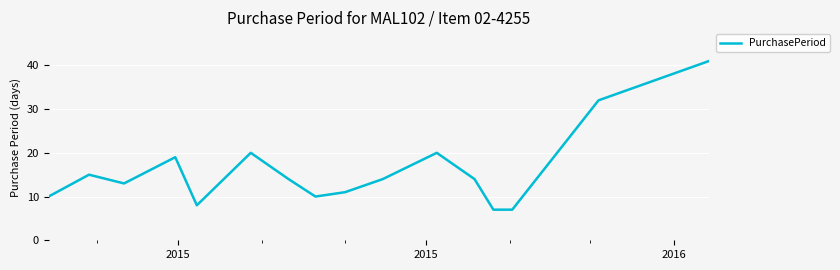

What is the difference between the maximum and minimum values?

34